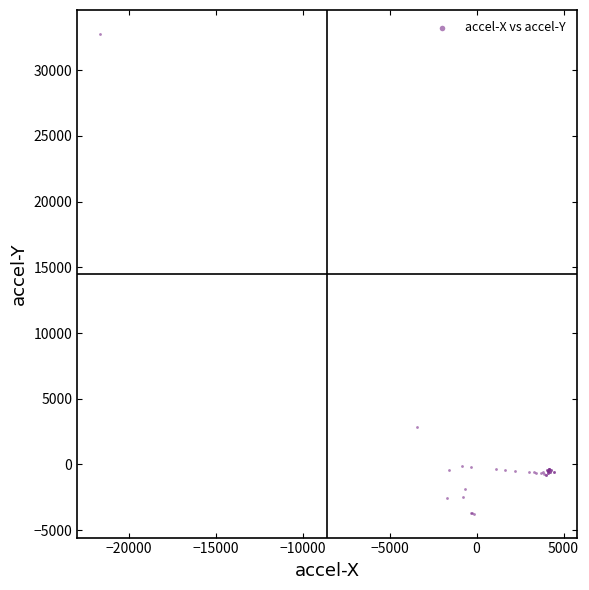

What Y value in the scatter plot is closest to 14509?

2844